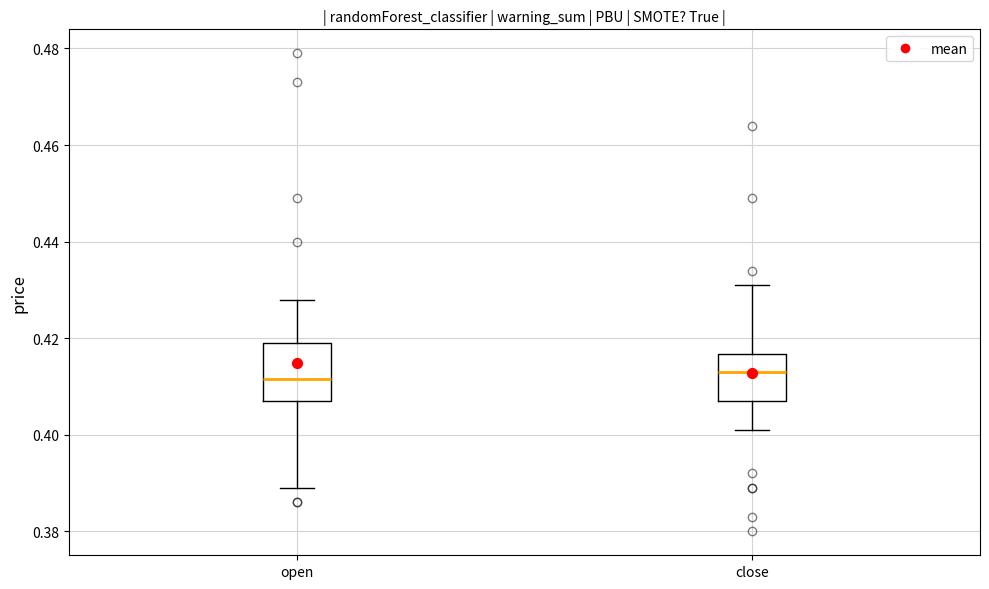

Reading left to right, read every box against the y-axis: the position of its median line, the range the box covers, and the ends of its whiskers. The values are not printed on the chart, so give them approximately, as read against the axis.

open: median 0.412, box 0.408 to 0.420, whiskers 0.390 to 0.428
close: median 0.414, box 0.408 to 0.416, whiskers 0.402 to 0.432